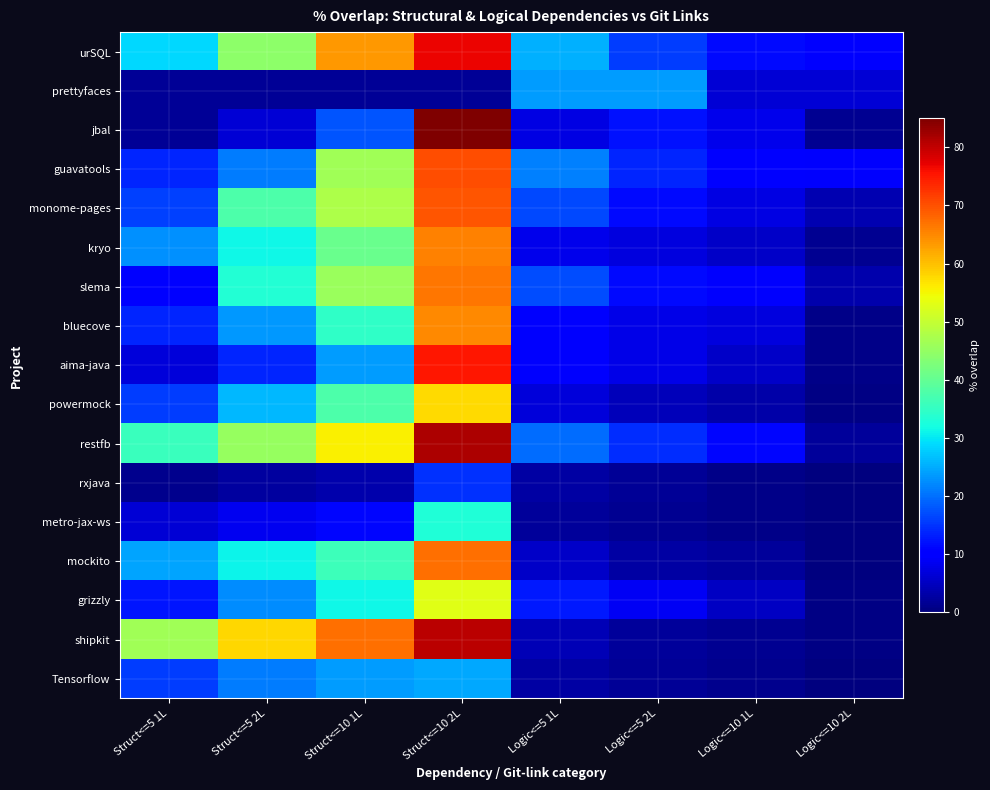

What is the total value across all series at Struct<=5 1L?

274.1